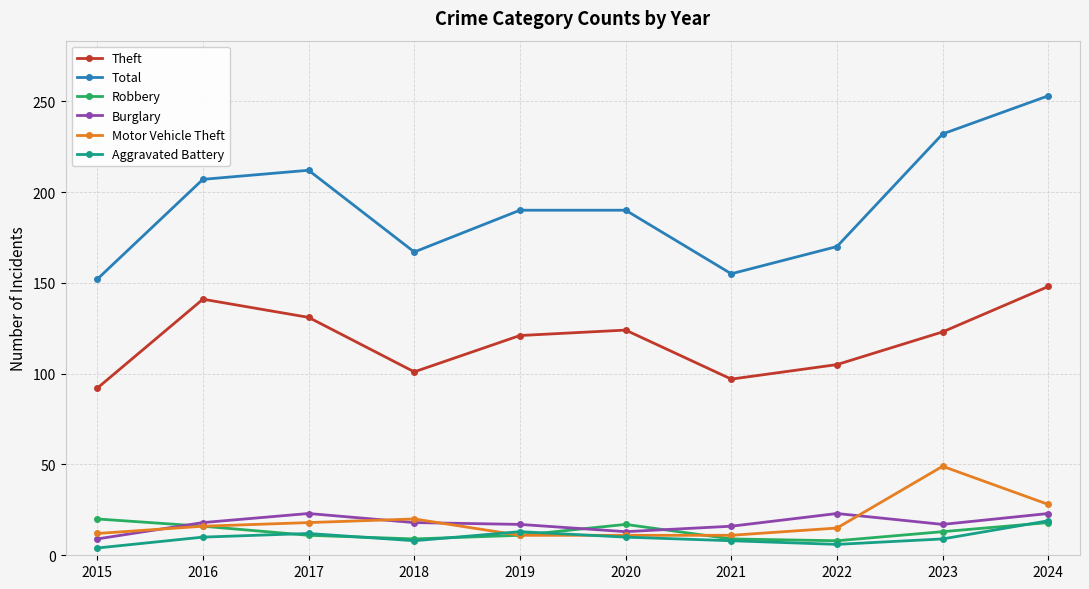

Where is the first local maximum for Burglary?

2017